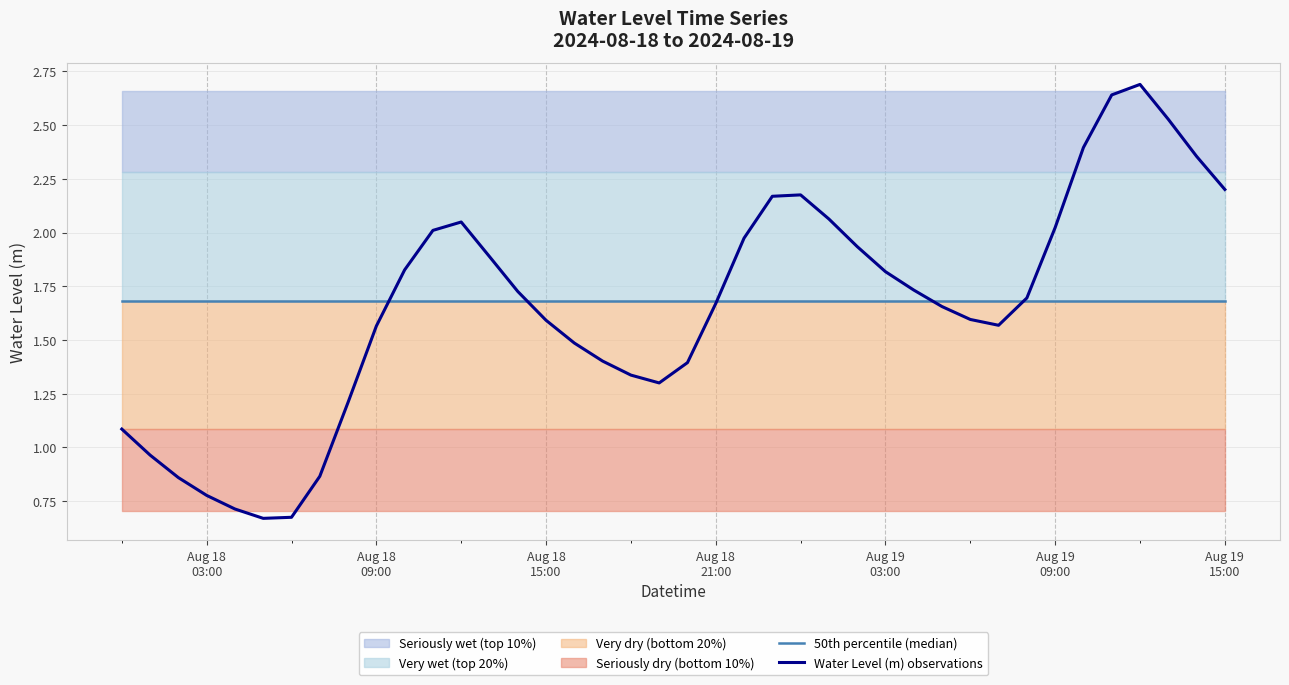

Which series changed the most between Aug 18
03:00 and Aug 18
15:00?

Water Level (m) observations